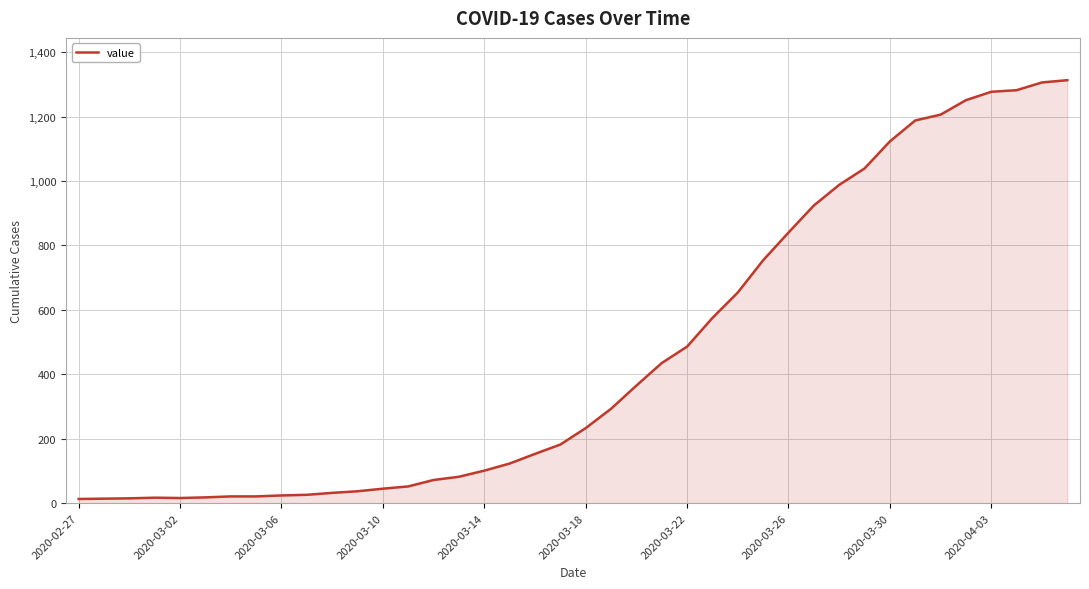

What is the maximum value shown in the chart?

1313